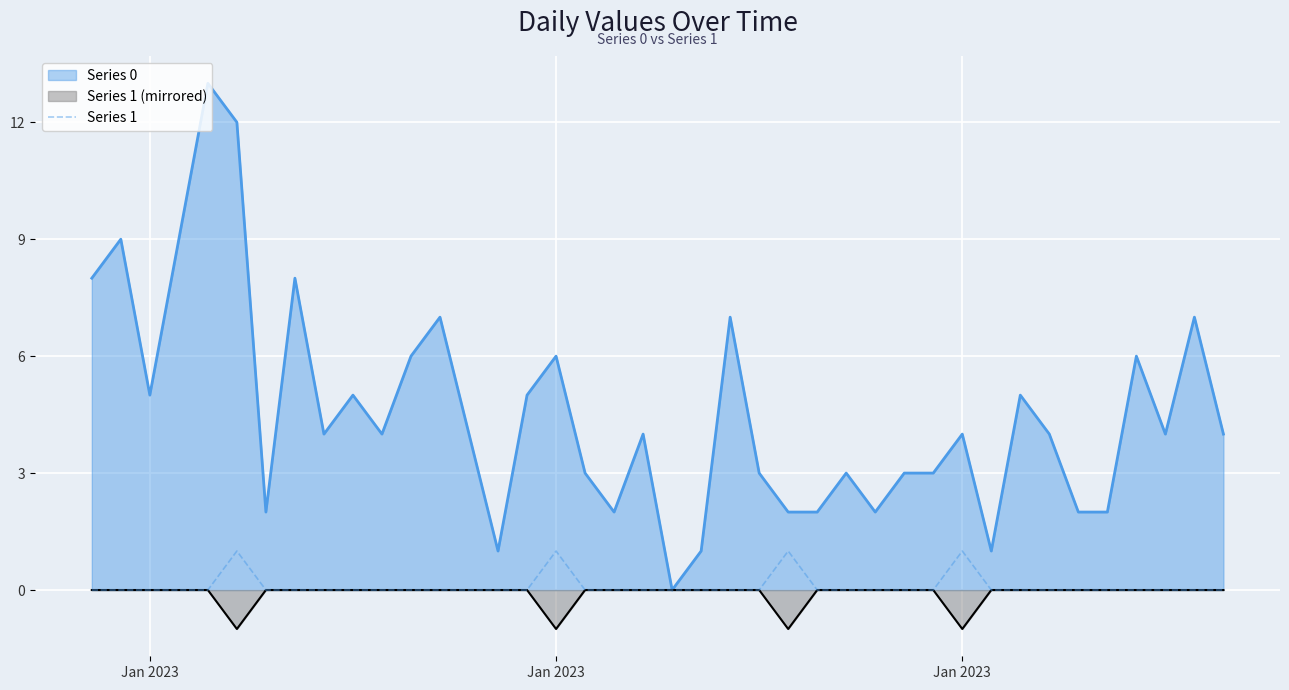

What are all the series names shown in the legend?

Series 0, Series 1 (mirrored), Series 1